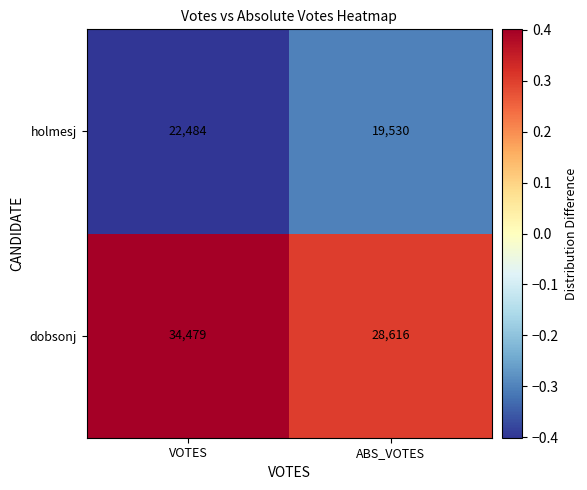

Read the holmesj value at ABS_VOTES.

19530